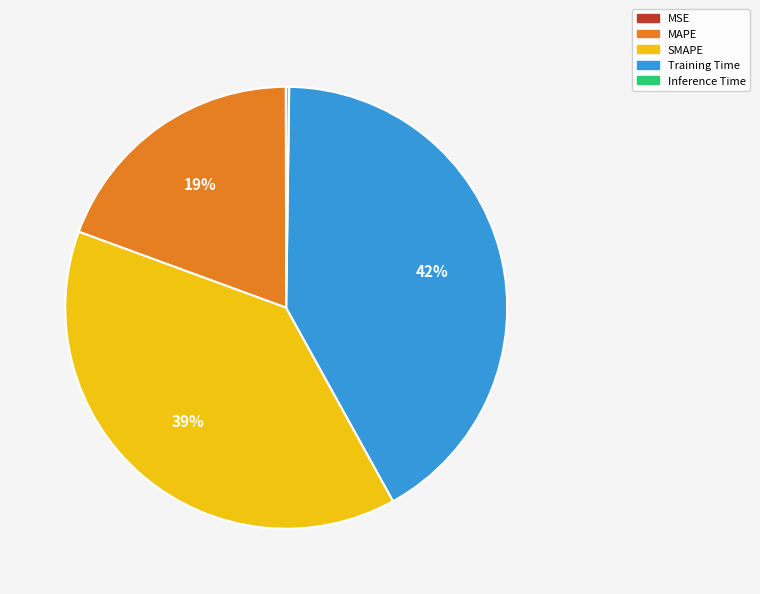

To the nearest percent, what is the difference between the largest and smallest slice percentages?

42%